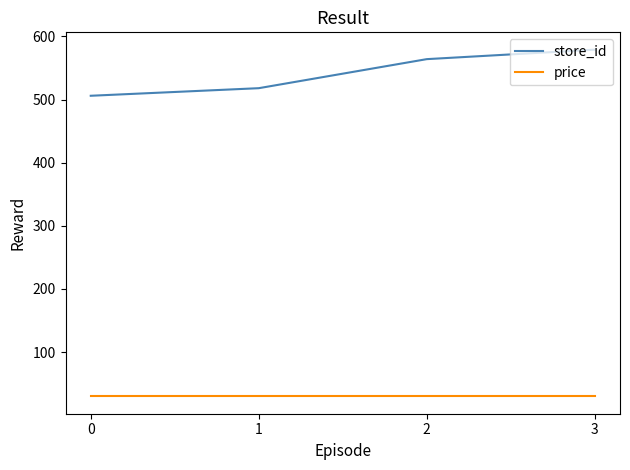

Reading left to right, list all the values displayed in this chart.

store_id: 506.0	518.0	564.0	579.0
price: 29.9	29.9	29.9	29.9